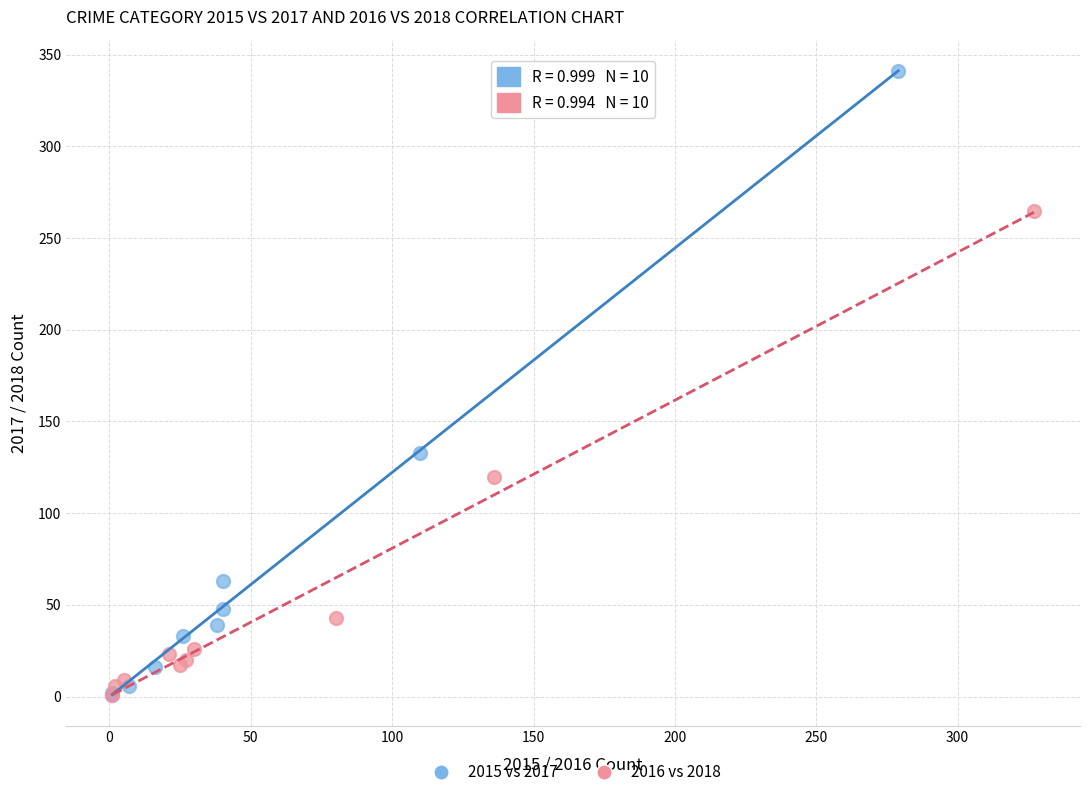

Which series reaches the maximum Y coordinate?

2015 vs 2017